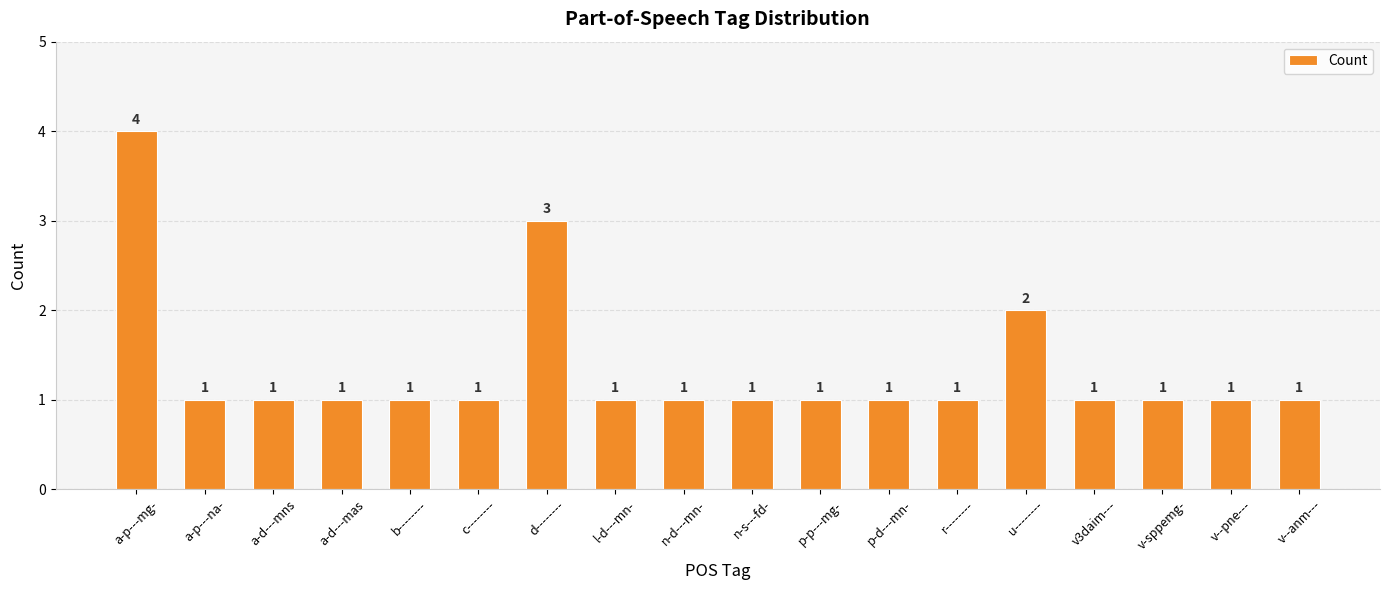

The chart shows a value of 2 at a-p---na-. True or false?

False